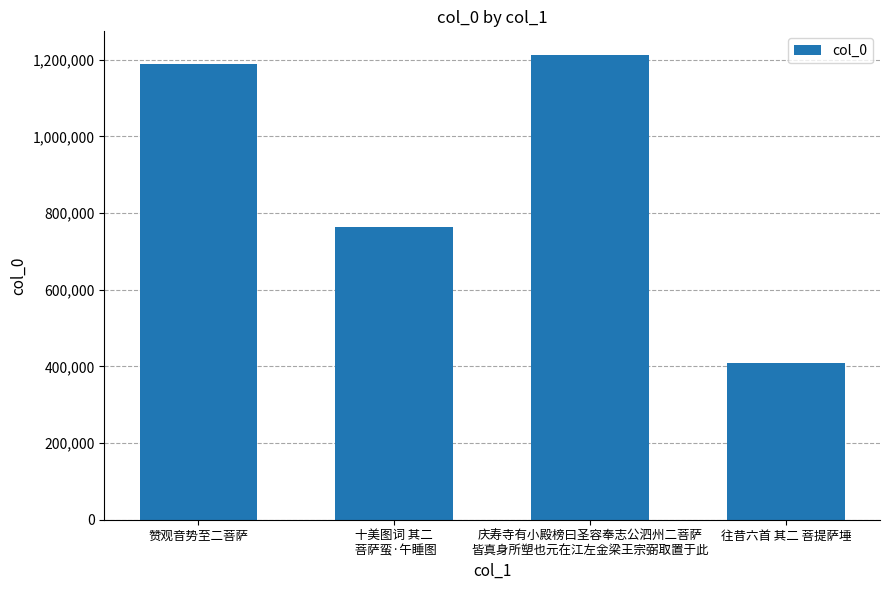

At which category does the chart reach its peak across all series?

庆寿寺有小殿榜曰圣容奉志公泗州二菩萨
皆真身所塑也元在江左金梁王宗弼取置于此